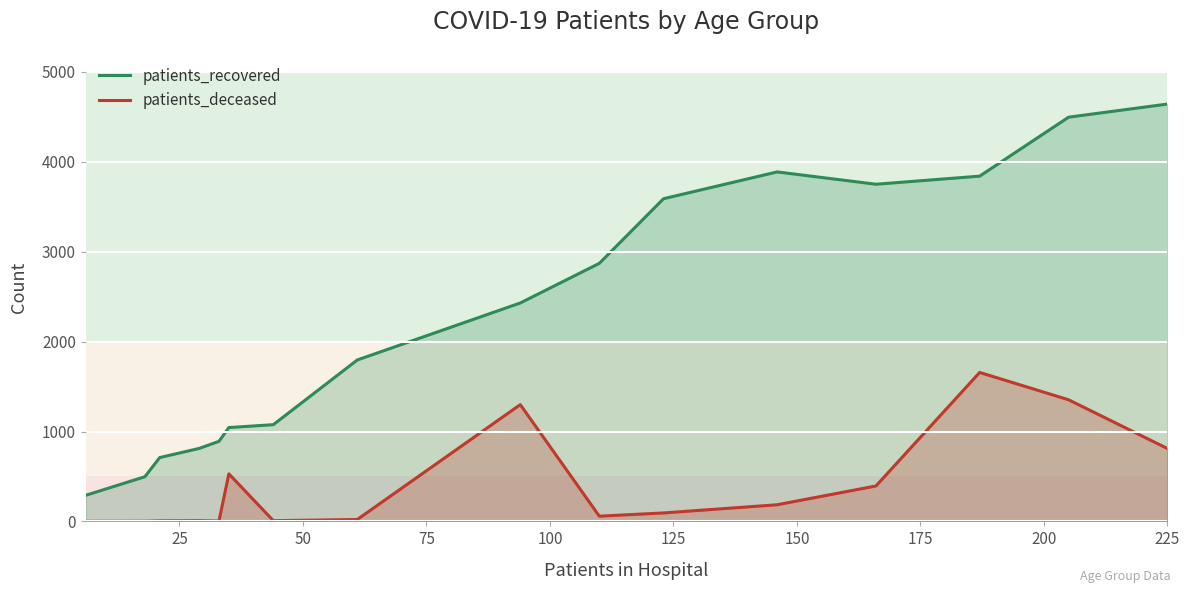

How many data points in patients_recovered are less than 2430?

8